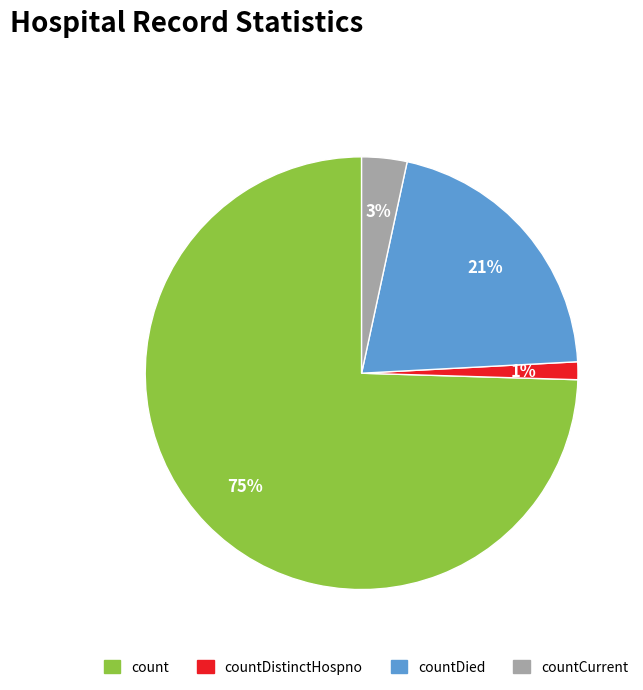

Combined, do count and countCurrent account for over 50%?

Yes